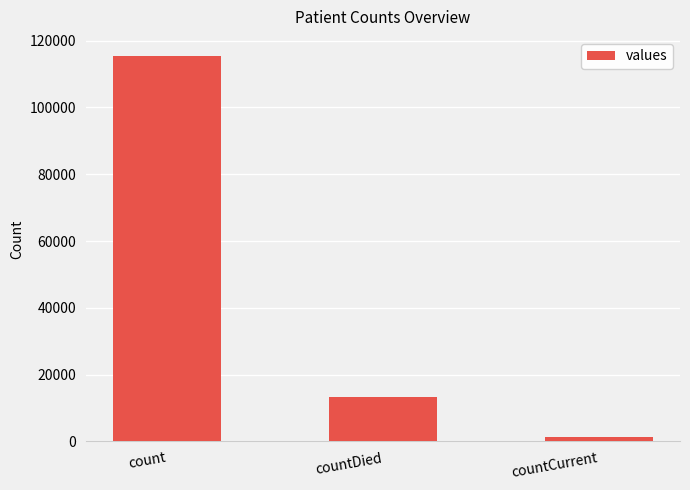

Does the chart contain any negative values?

No